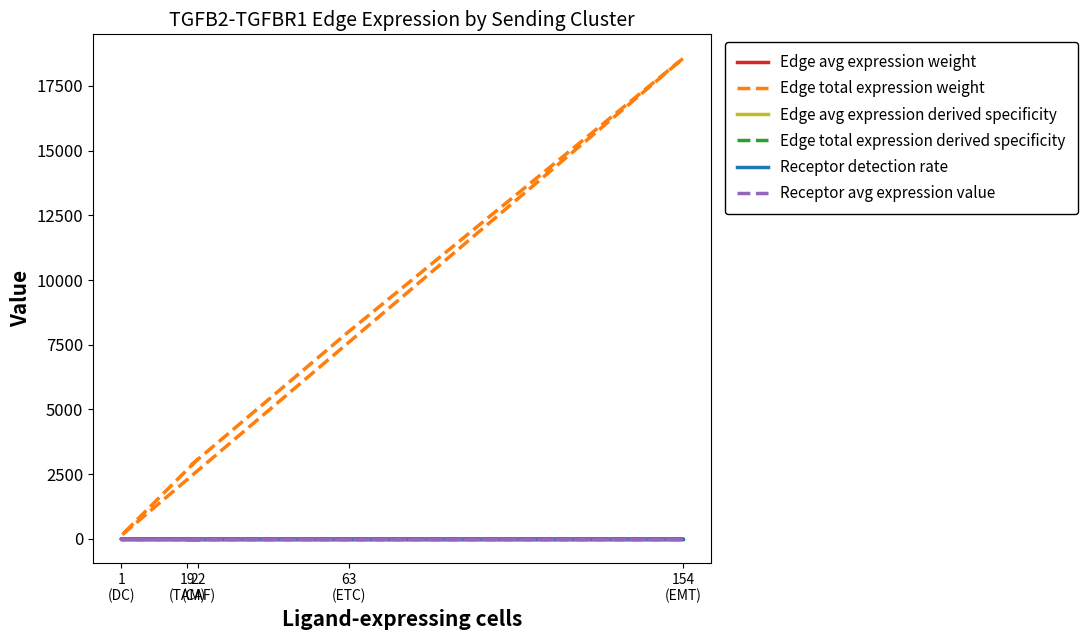

True or false: Edge avg expression derived specificity has more than 0 points higher than both neighbors.

True